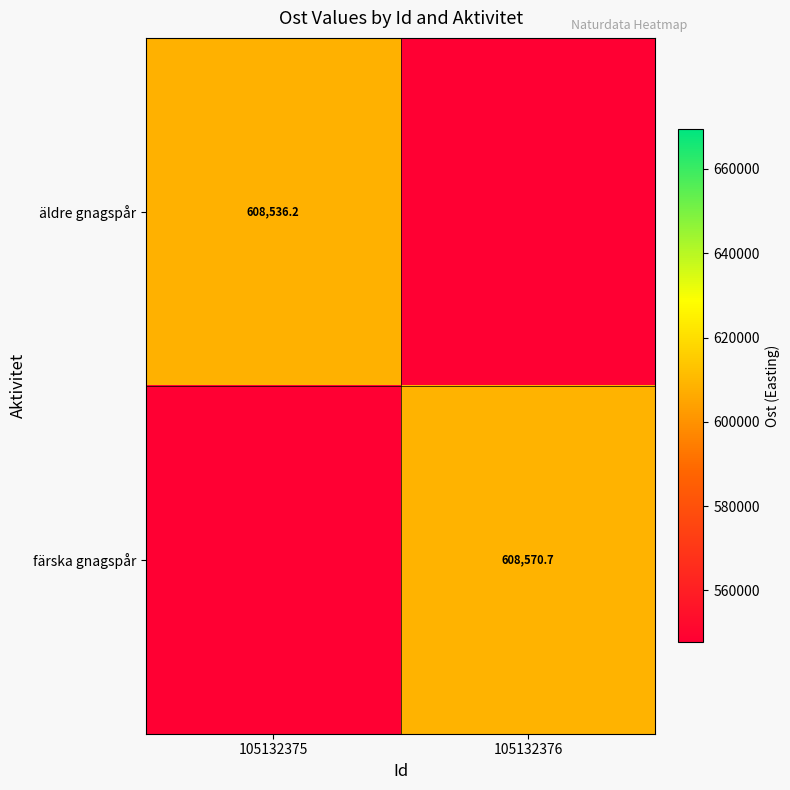

How many series are shown in this chart?

2